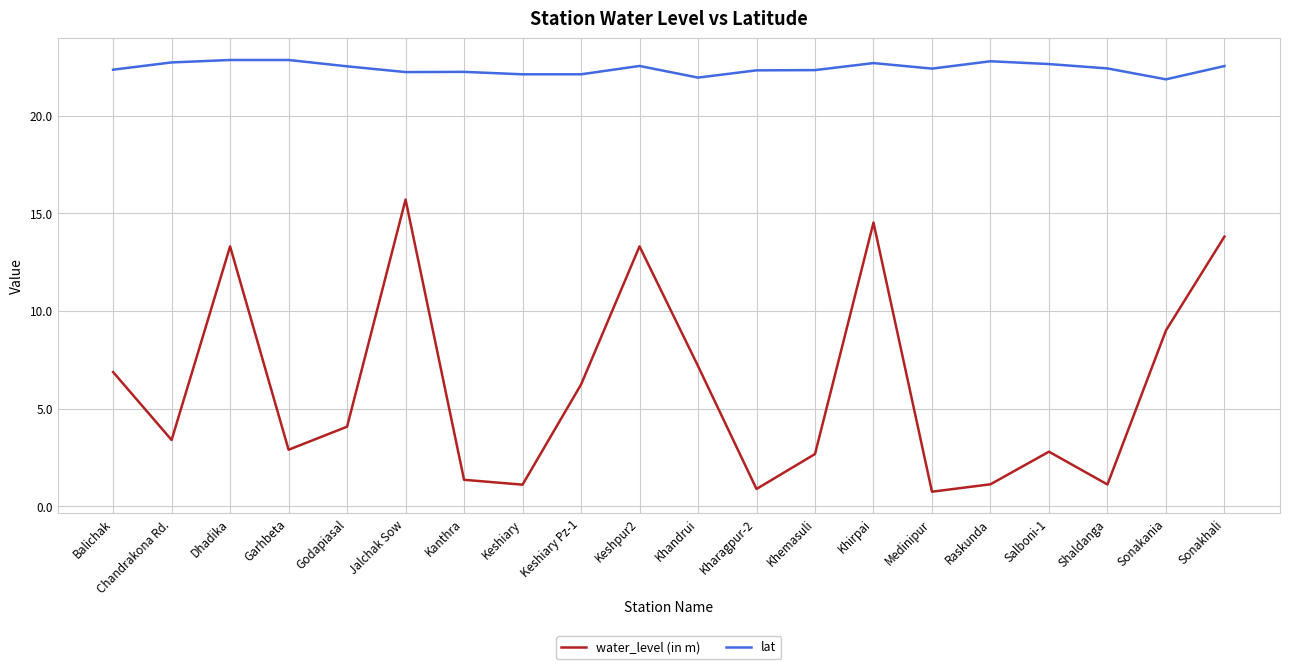

True or false: lat and water_level (in m) cross at least once.

False